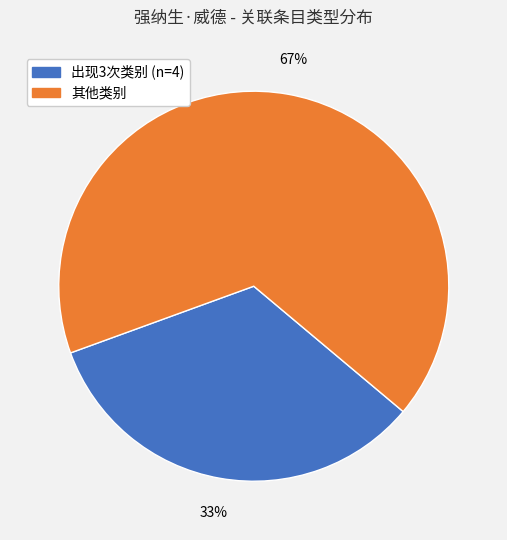

How many slices are in this pie chart?

2